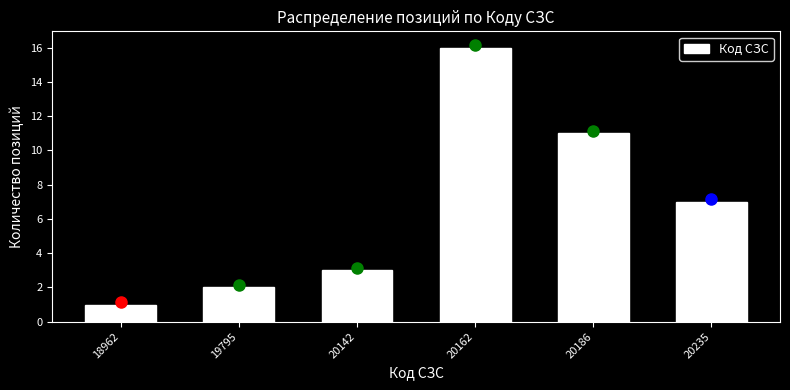

Reading left to right, extract all data points from this chart.

18962=1	19795=2	20142=3	20162=16	20186=11	20235=7